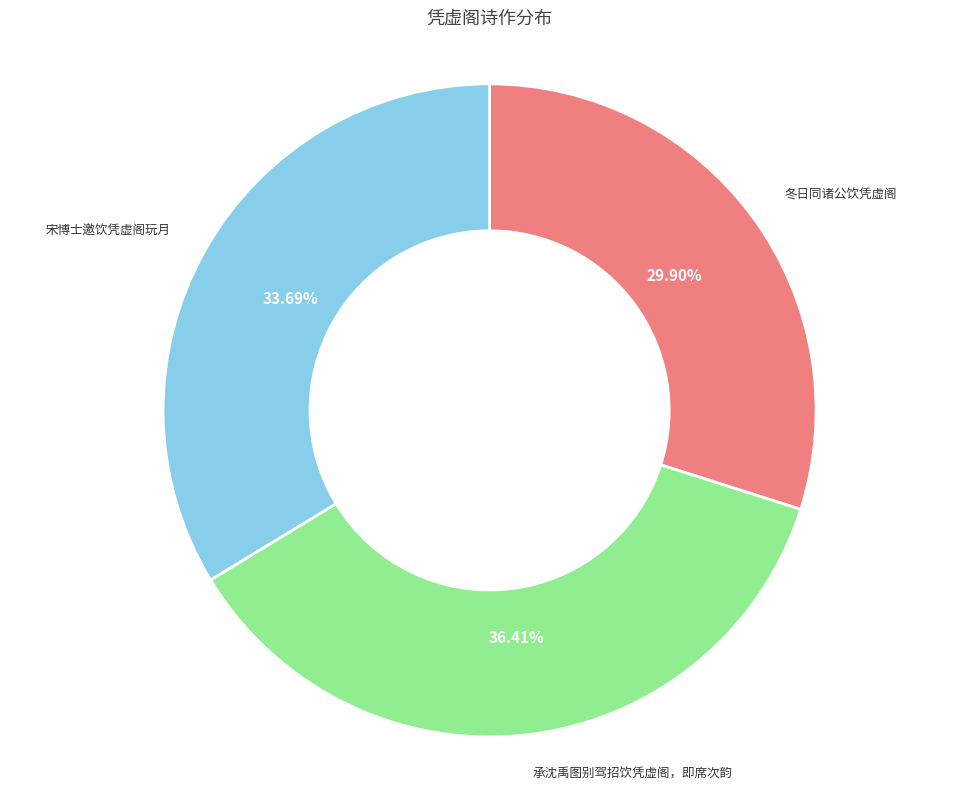

Approximately how many times larger is the value at 承沈禹图别驾招饮凭虚阁，即席次韵 compared to 冬日同诸公饮凭虚阁?

1.2